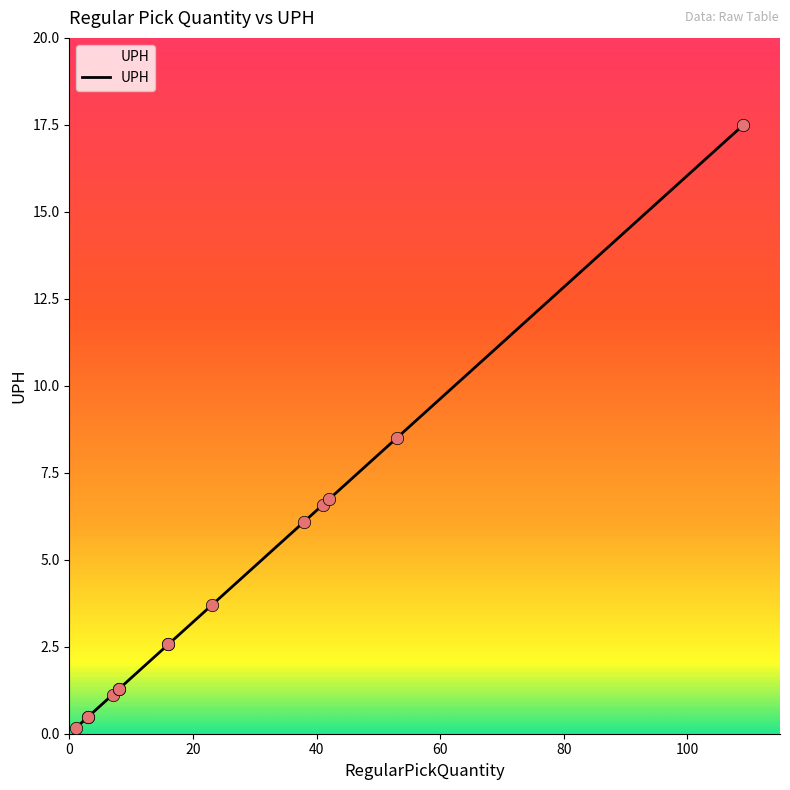

Between 4 and 5, which is larger?

4